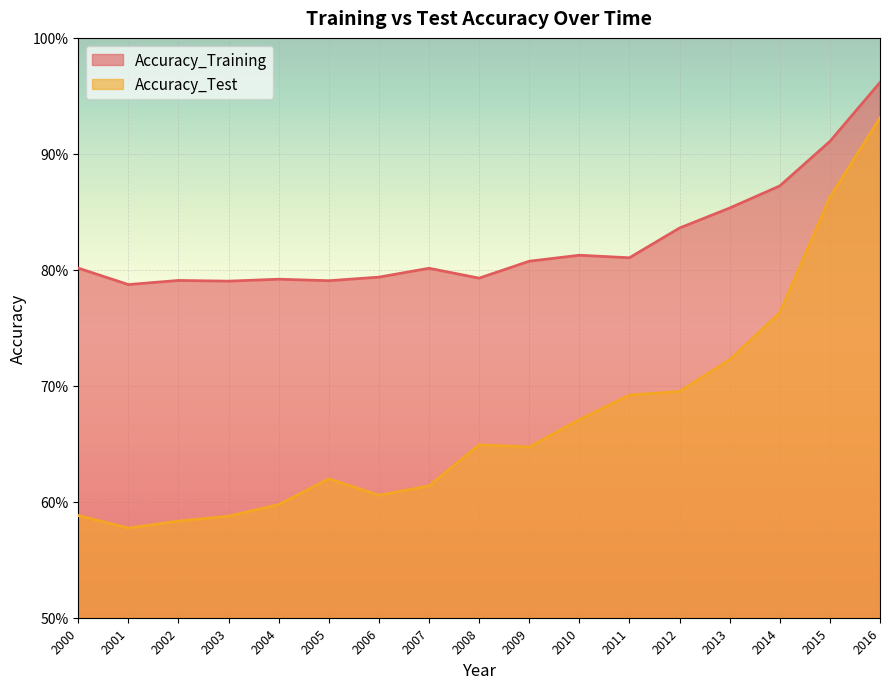

Where is the first local minimum for Accuracy_Training?

2001